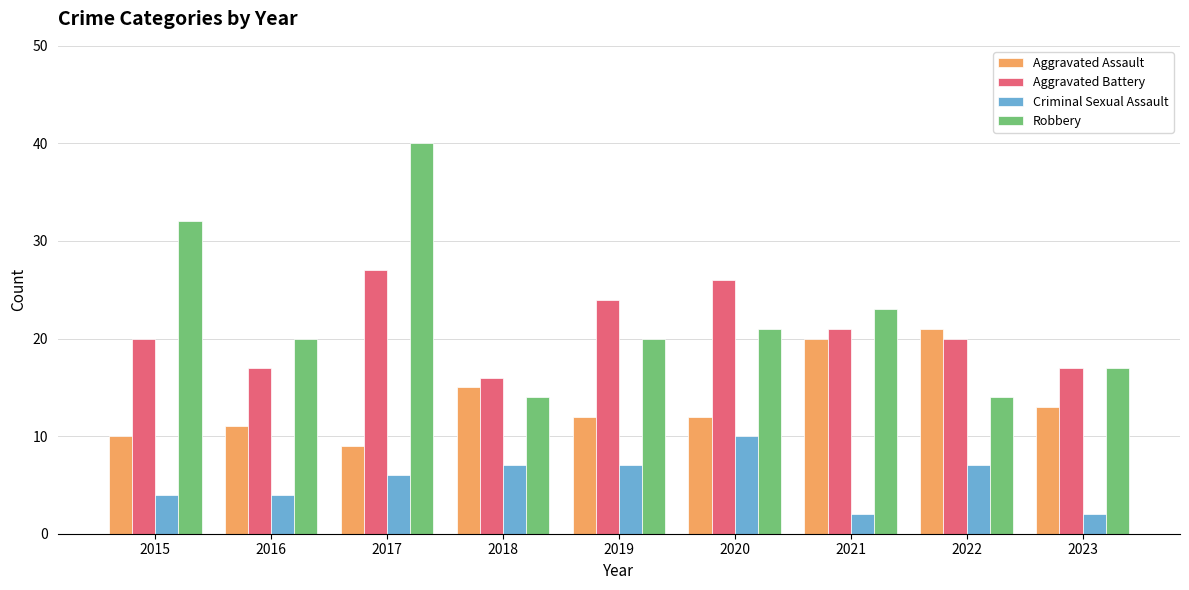

What is the smallest value displayed?

2